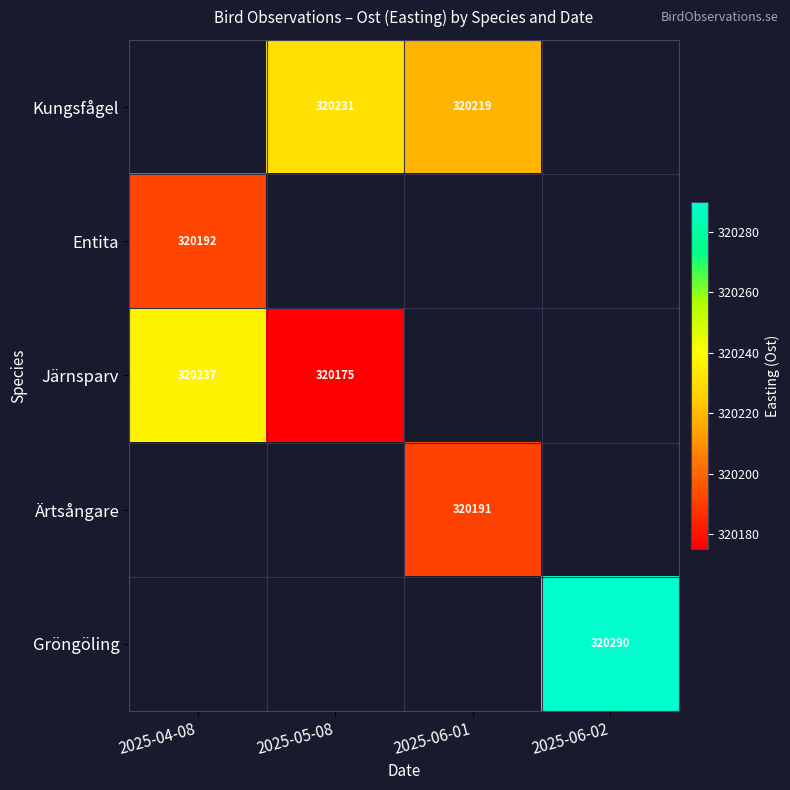

What is the smallest value displayed?

320175.0